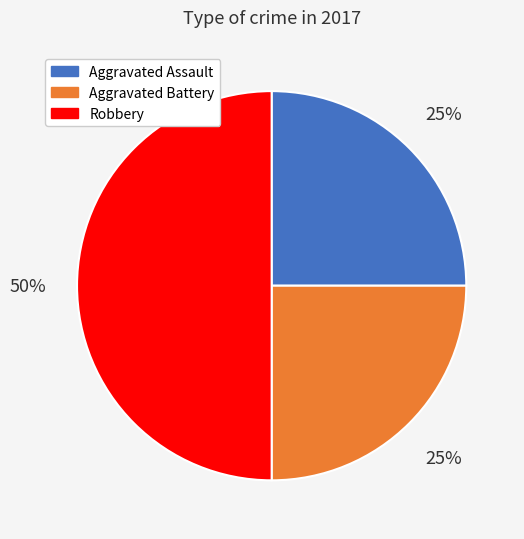

To the nearest percent, what is the difference between the largest and smallest slice percentages?

25%